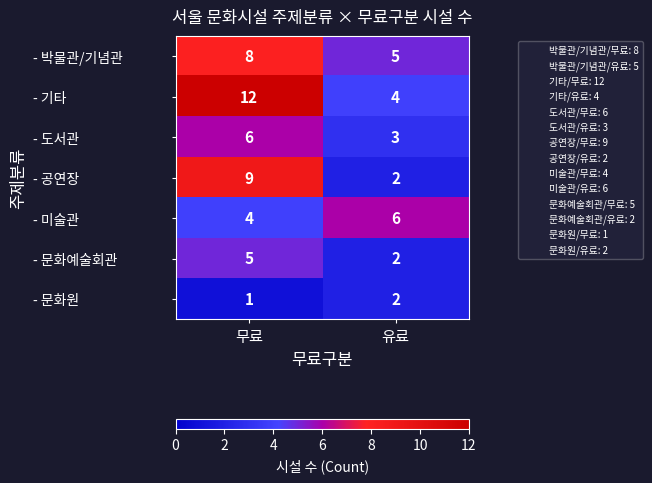

At which category is the sum across all series the highest?

무료